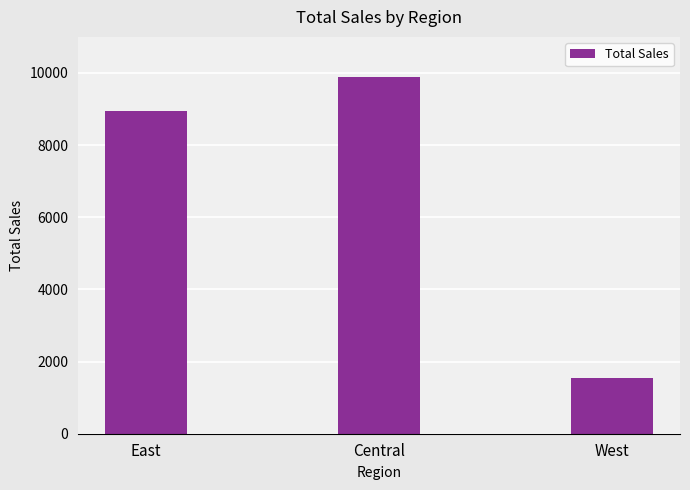

What is the maximum value shown in the chart?

9876.4